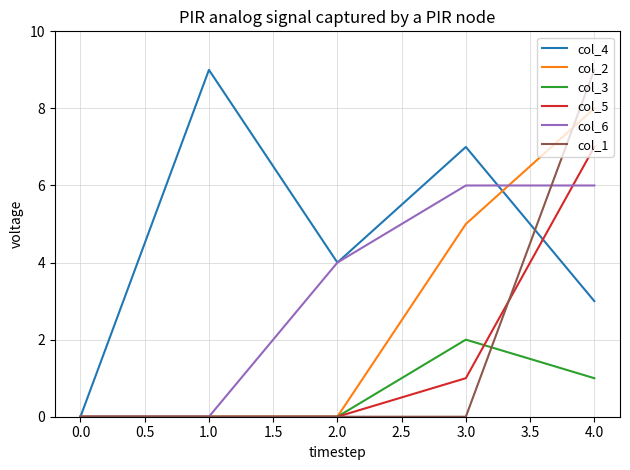

What is the difference between the maximum and minimum values in the col_1 series?

9